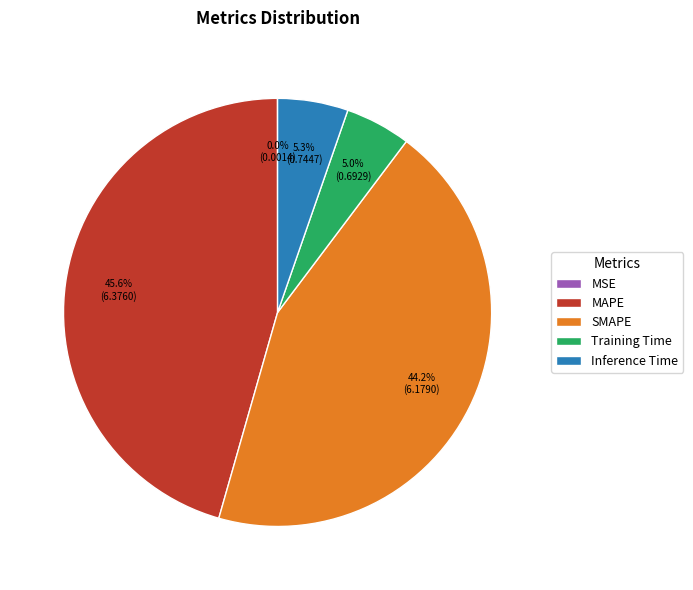

Which category has the biggest portion of the pie?

MAPE